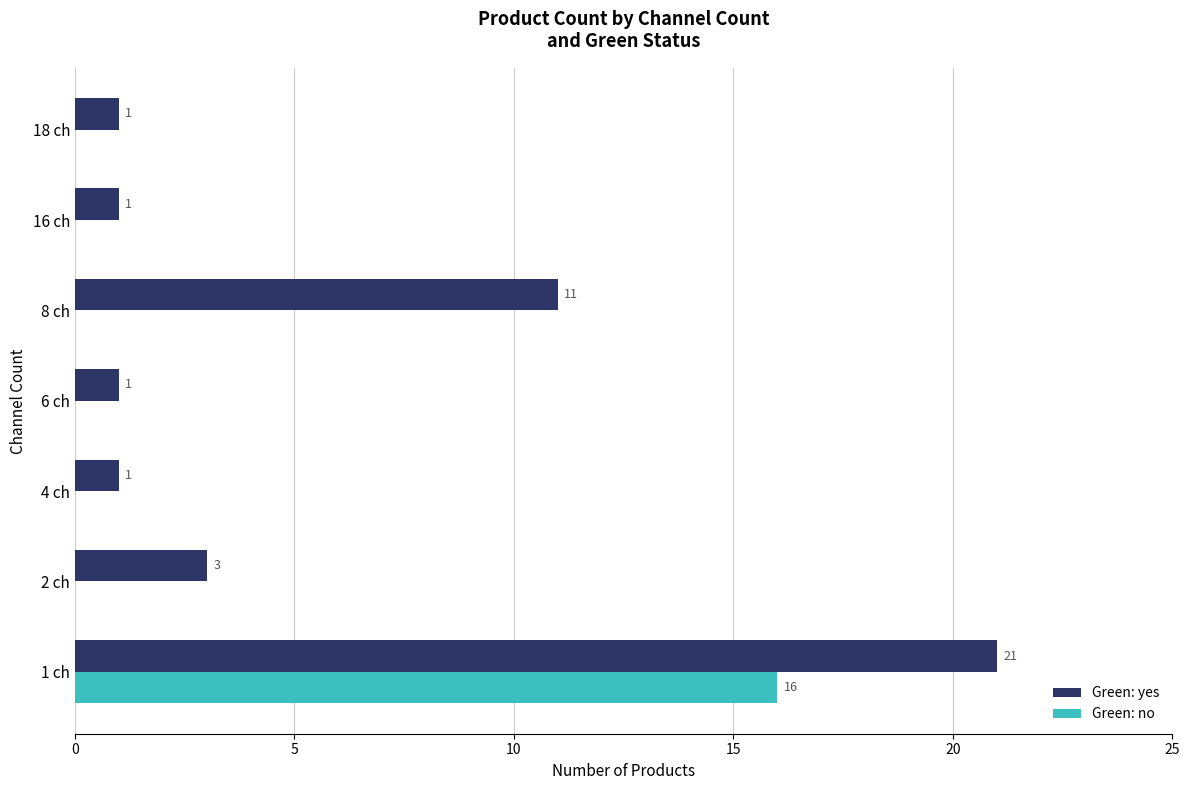

What are all the series names shown in the legend?

Green: yes, Green: no